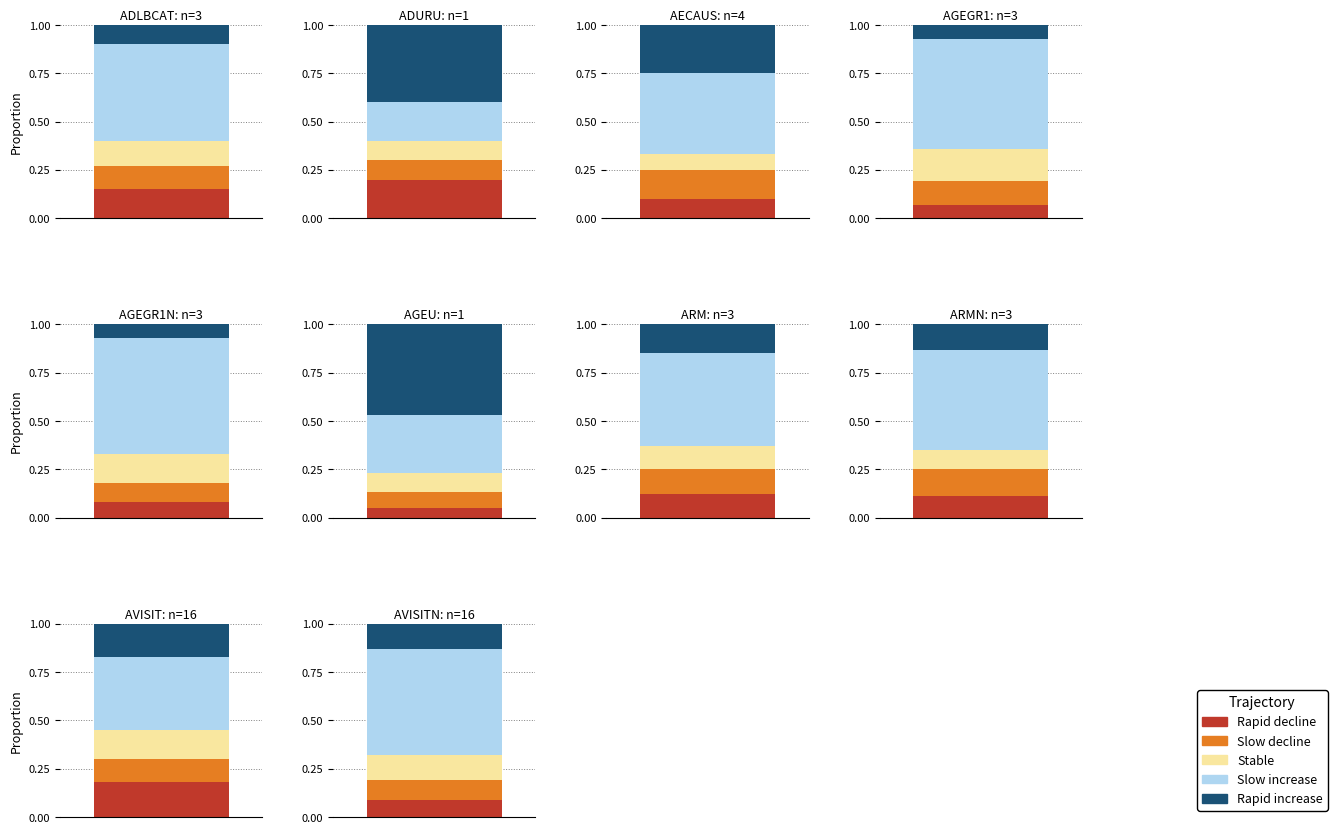

Reading left to right, what are all the values shown in this chart?

Rapid decline: 0.1	0.2	0.1	0.1	0.1	0.1	0.1	0.1	0.2	0.1
Slow decline: 0.1	0.1	0.1	0.1	0.1	0.1	0.1	0.1	0.1	0.1
Stable: 0.1	0.1	0.1	0.2	0.1	0.1	0.1	0.1	0.1	0.1
Slow increase: 0.5	0.2	0.4	0.6	0.6	0.3	0.5	0.5	0.4	0.6
Rapid increase: 0.1	0.4	0.2	0.1	0.1	0.5	0.1	0.1	0.2	0.1